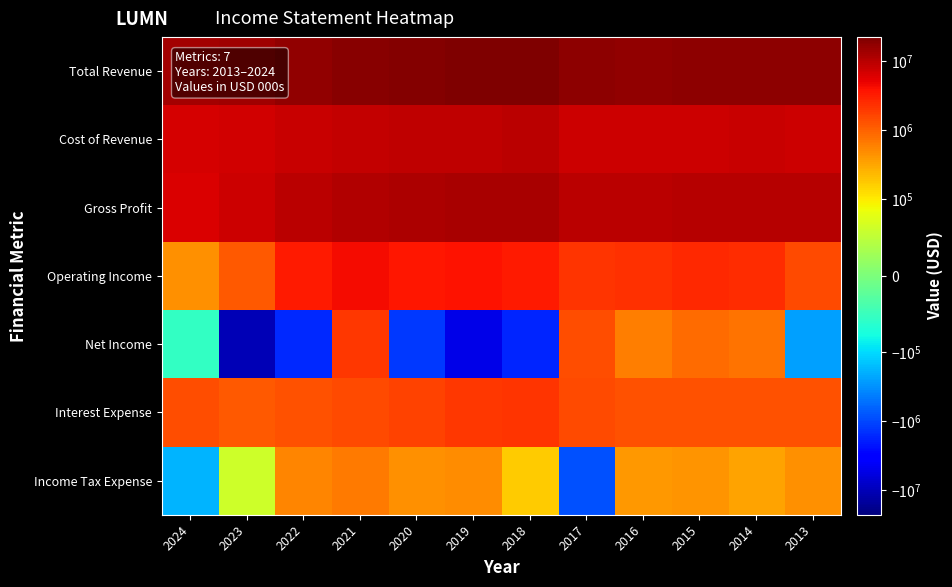

Which series has the largest range (max minus min)?

Net Income